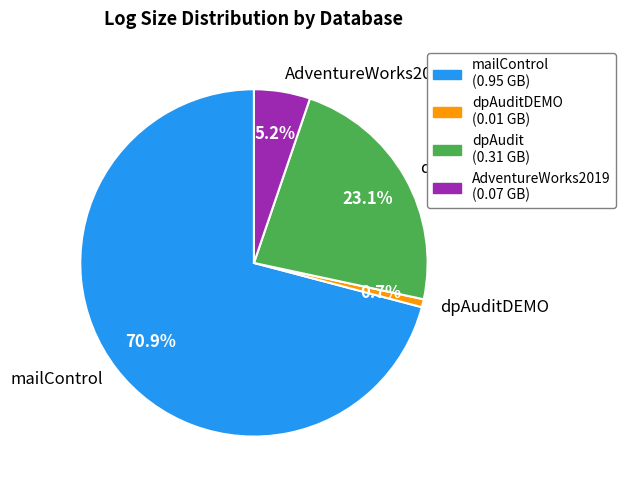

What is the largest slice in the pie chart?

mailControl